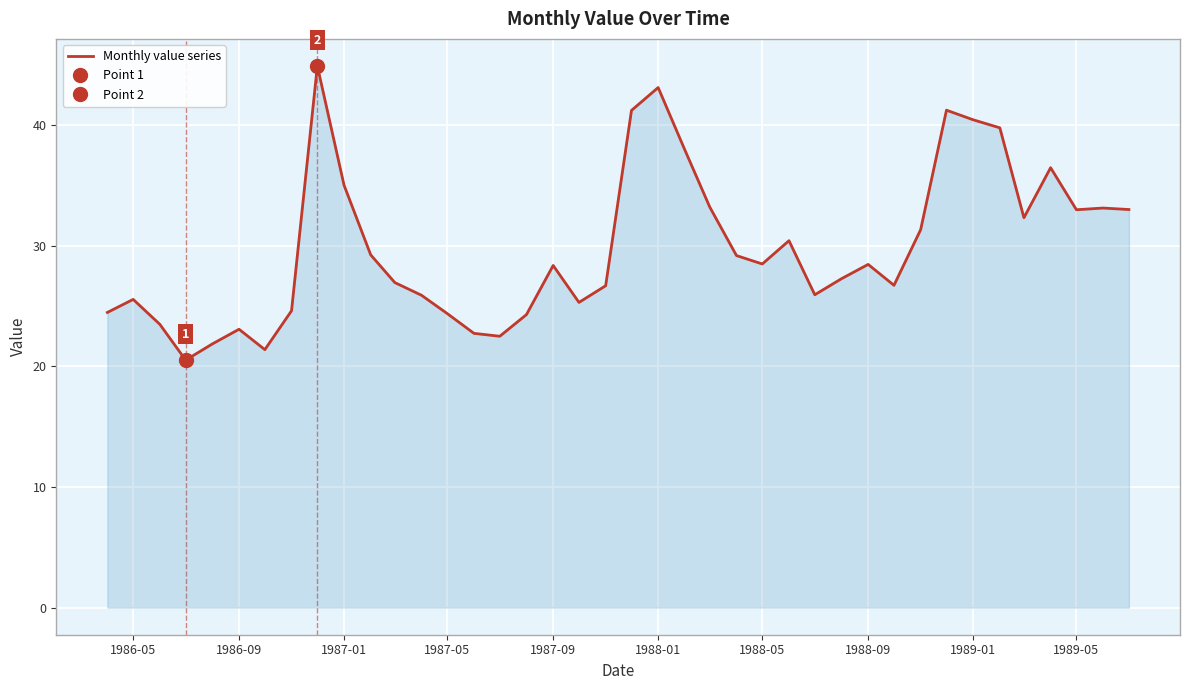

What is the difference between the maximum and second lowest values?

23.5